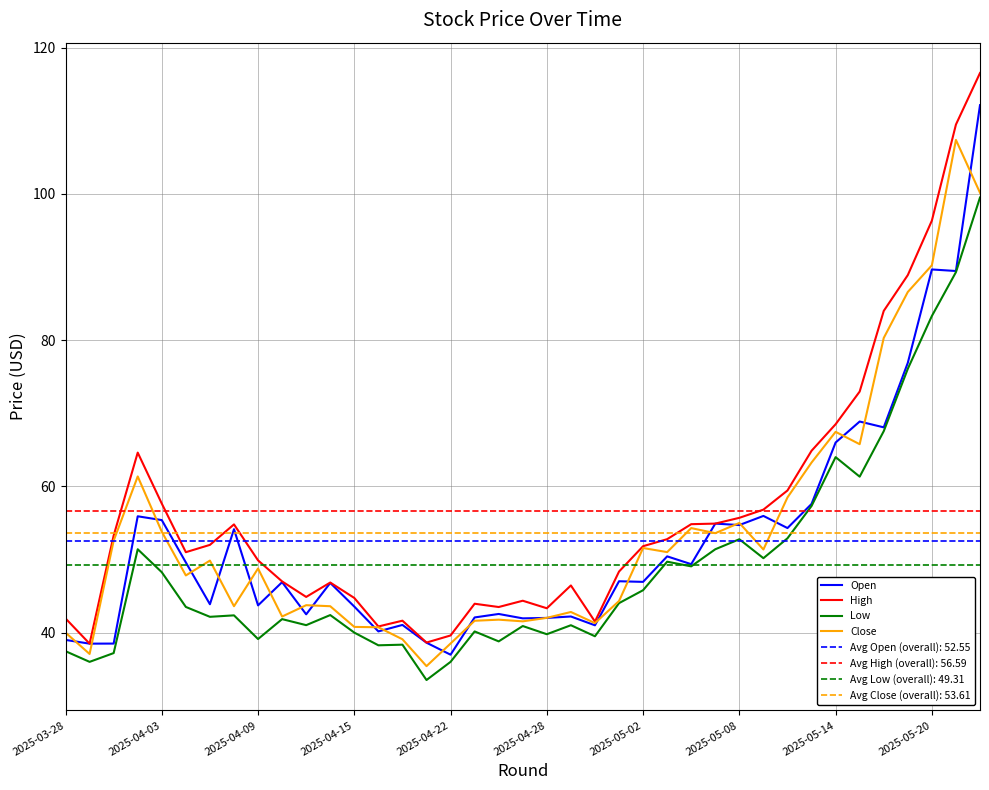

What position from the left is 31?

32